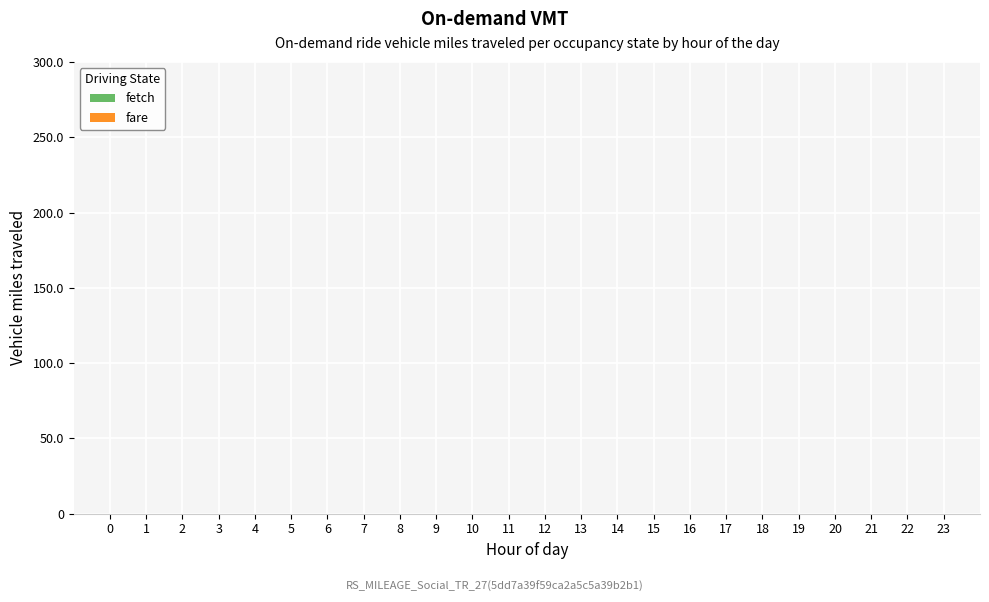

Is it true that fetch equals -8.0 at 0?

False